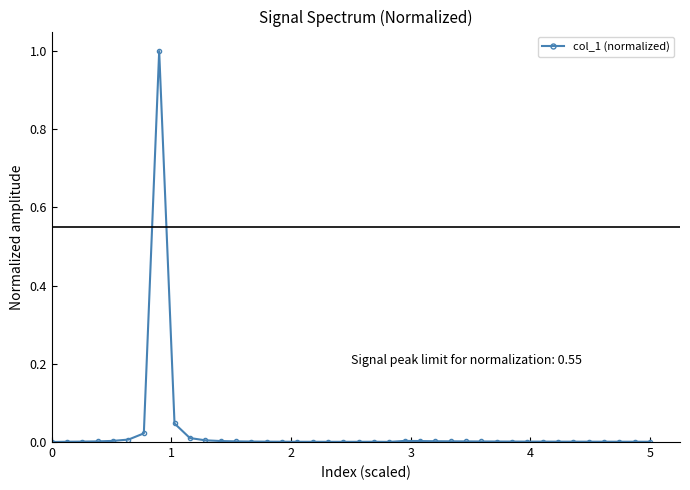

What is the sum of all values?

1.1